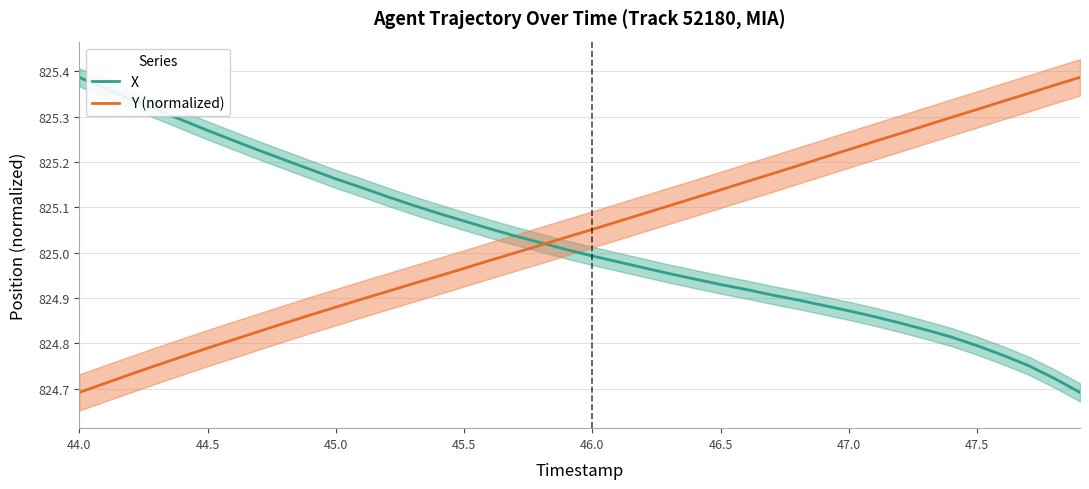

Which series has the largest total across all categories?

Y (normalized)